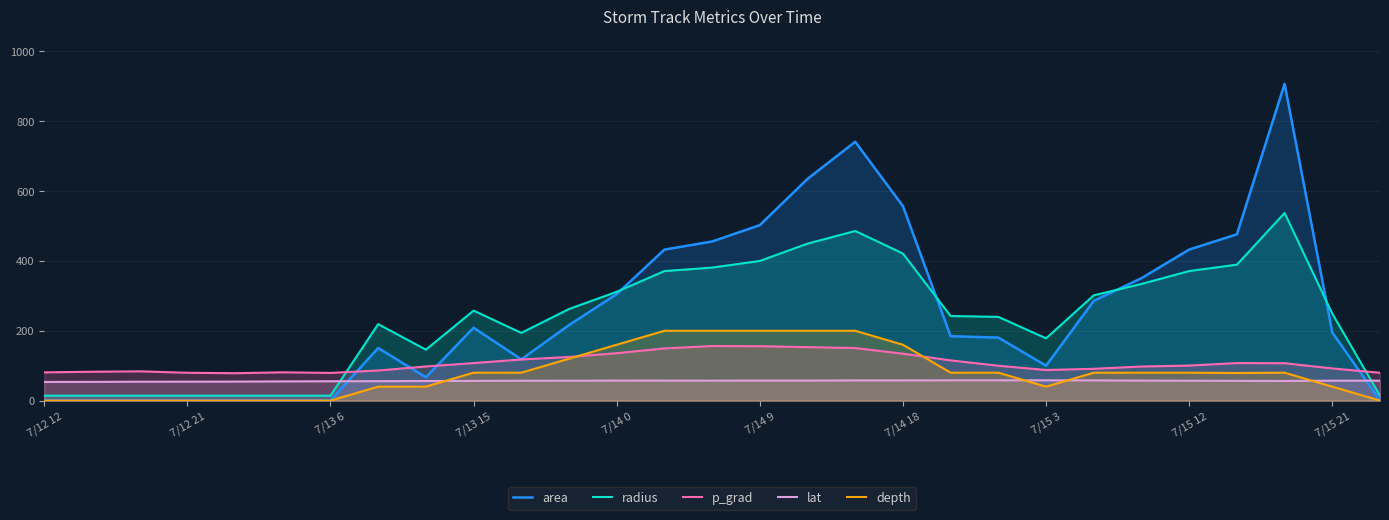

At which label does area reach its minimum?

7/12 12